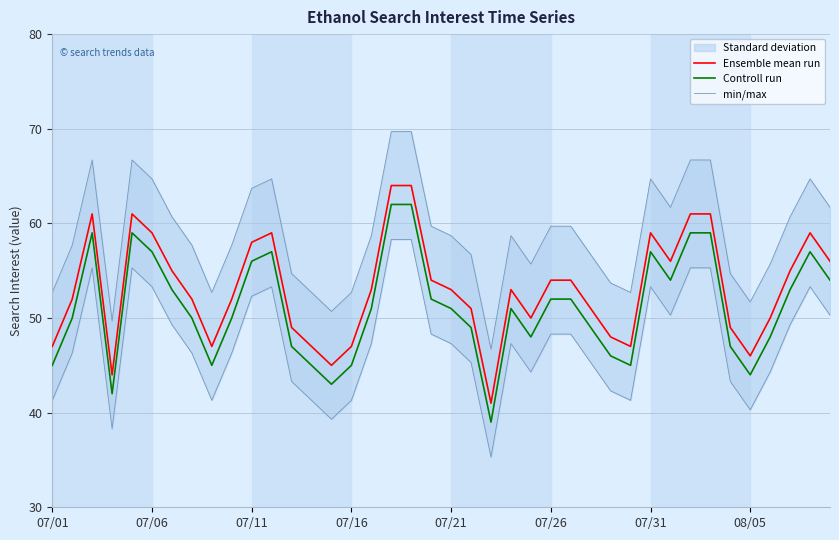

What is the lowest value of the Controll run series?

39